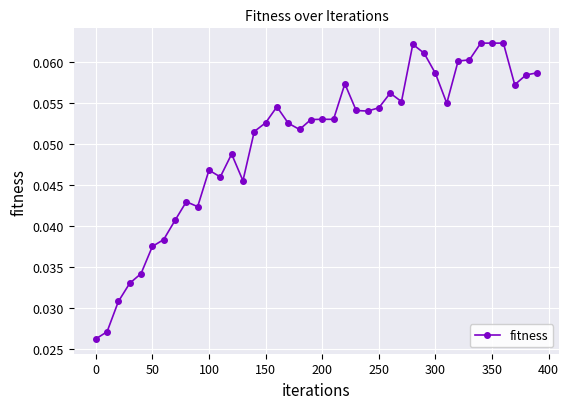

Count the values in the range 0 to 1.

40